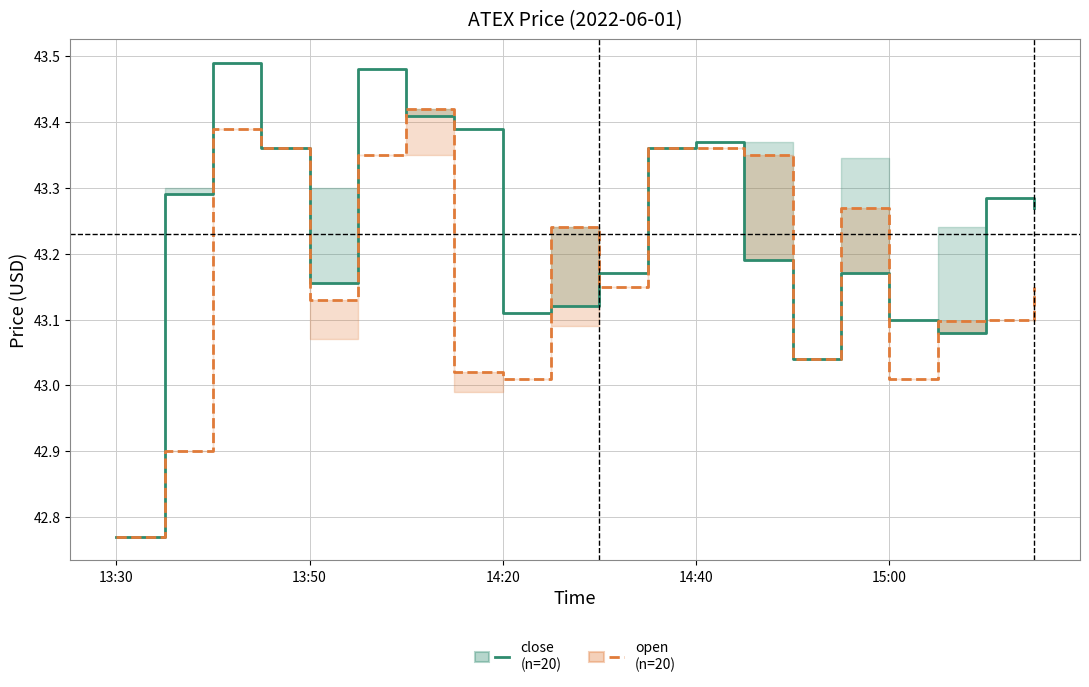

What is the difference between the second highest and minimum values in the close (n=20) series?

0.7